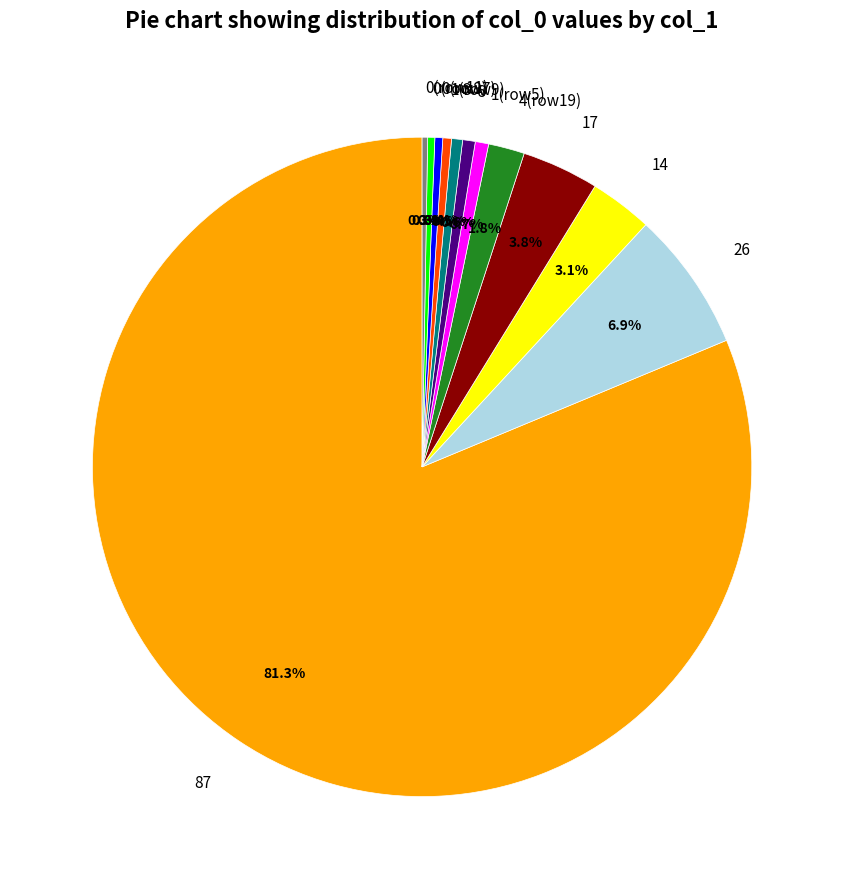

Does 3 represent more than half of the total?

No